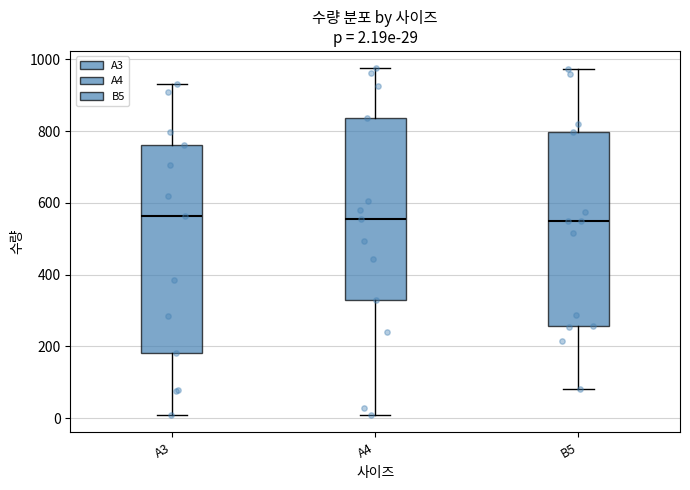

Which box is the tallest, from its lower edge to its upper edge?

A3